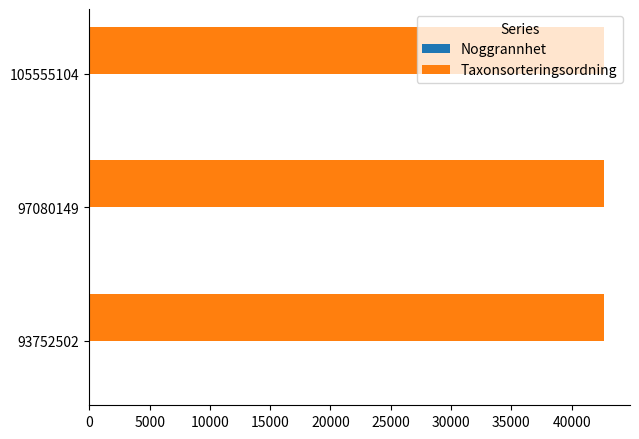

Which series has the largest total across all categories?

Taxonsorteringsordning